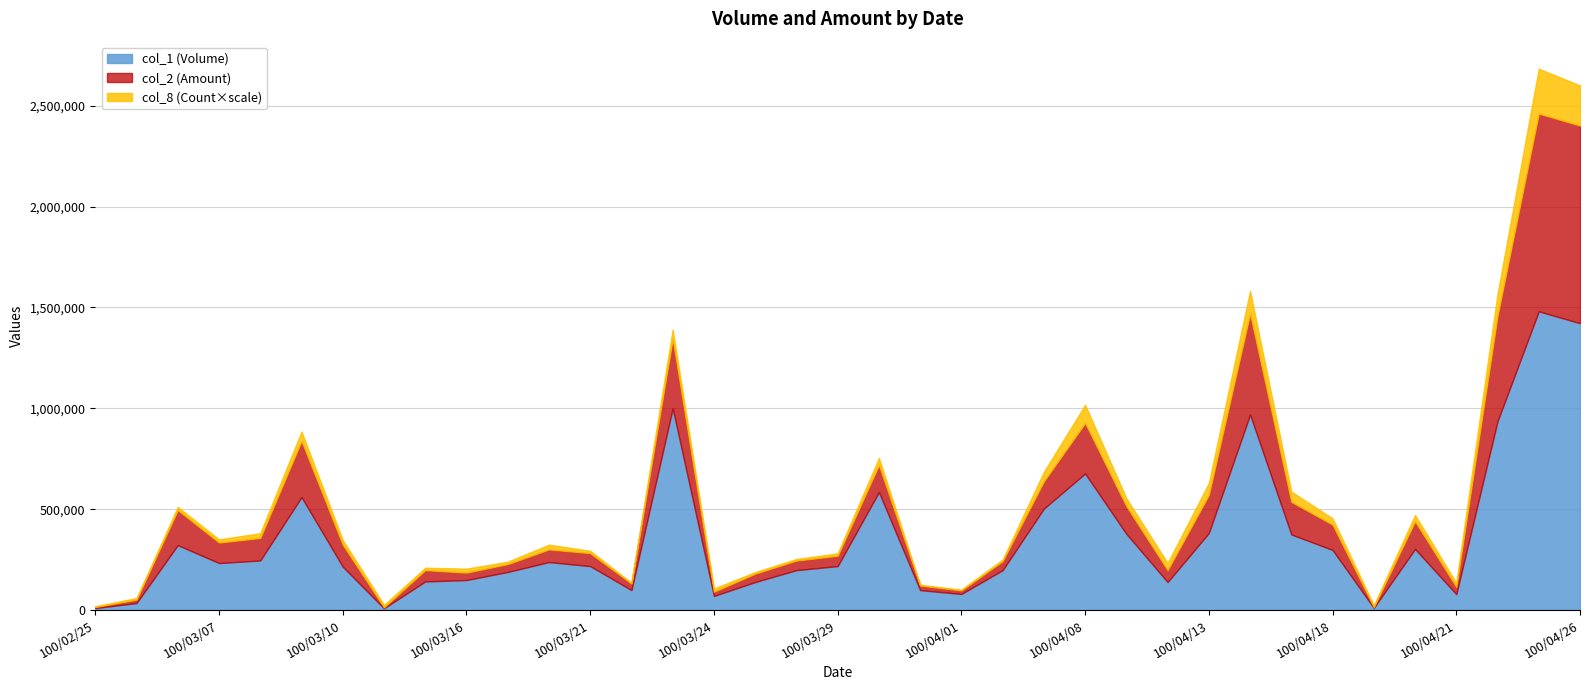

True or false: col_8 (Count) has a value of 8 at 100/04/20.

True